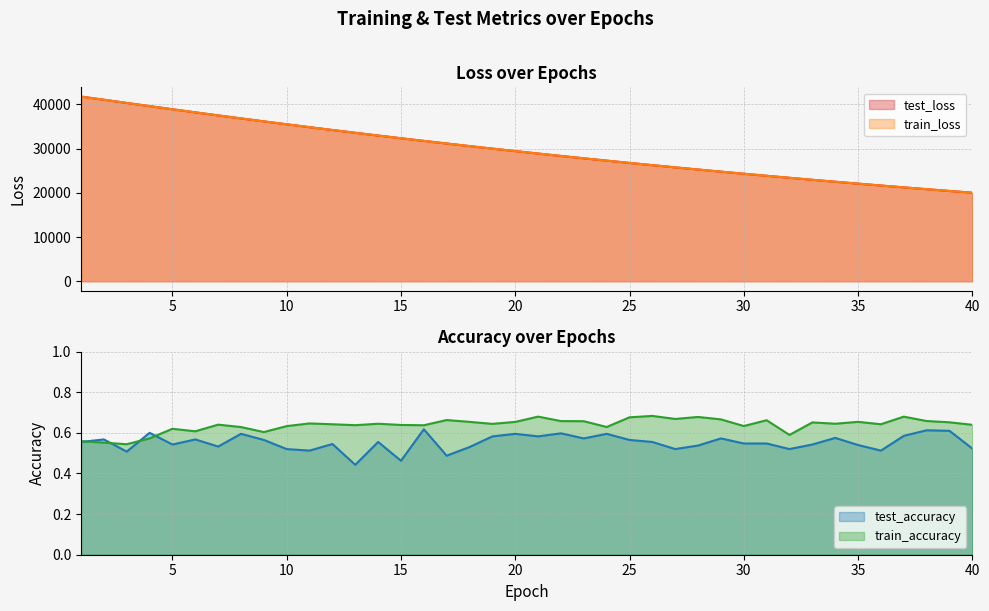

At which label is train_loss closest to 30890?

17